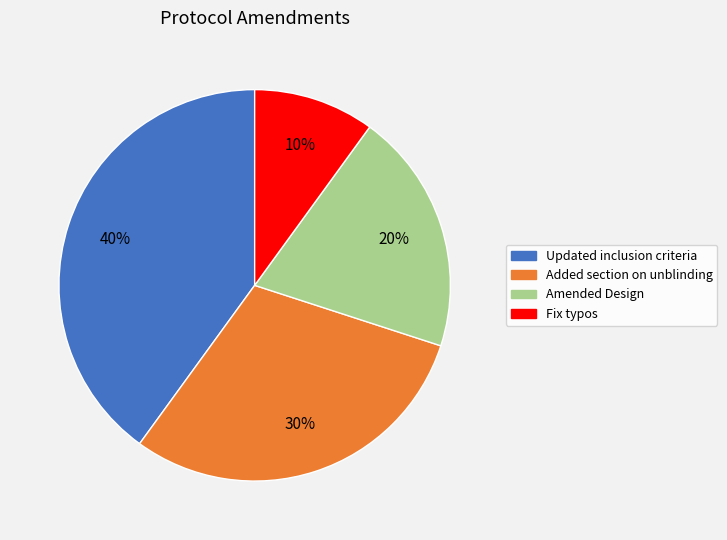

Which has a higher value, Fix typos or Amended Design?

Amended Design